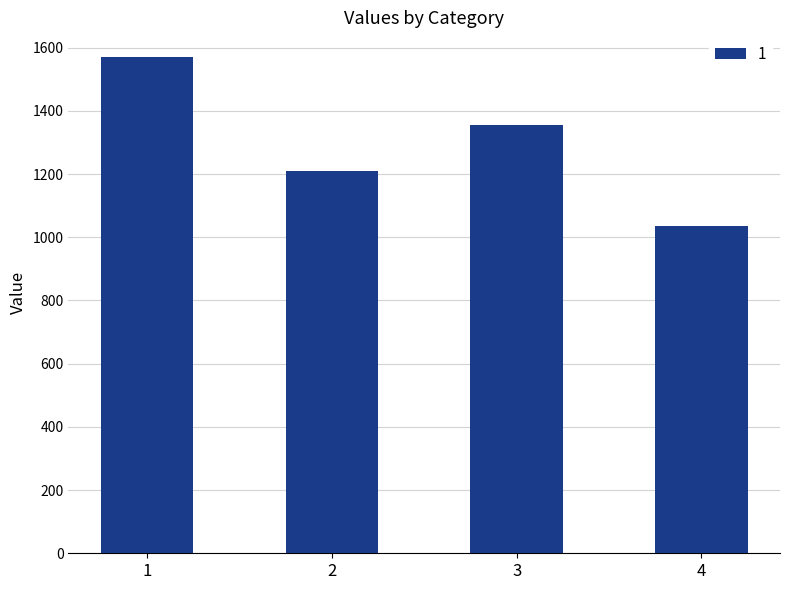

At which category does the chart reach its peak across all series?

1